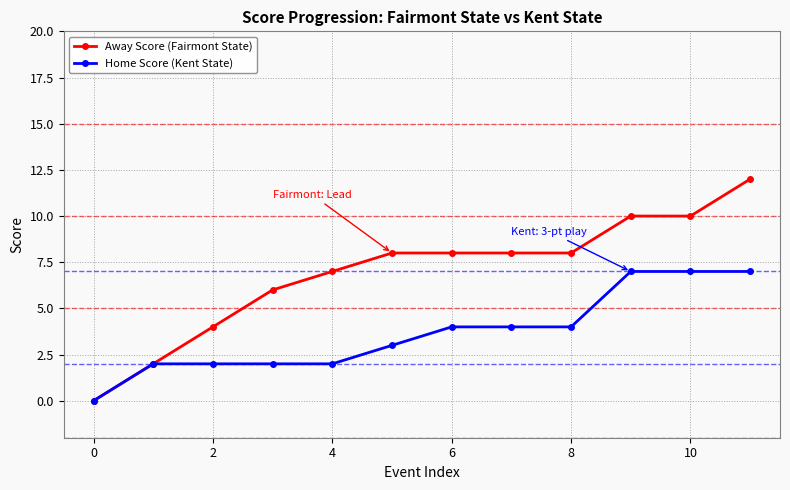

How many Home Score (Kent State) values are between 2 and 7?

11